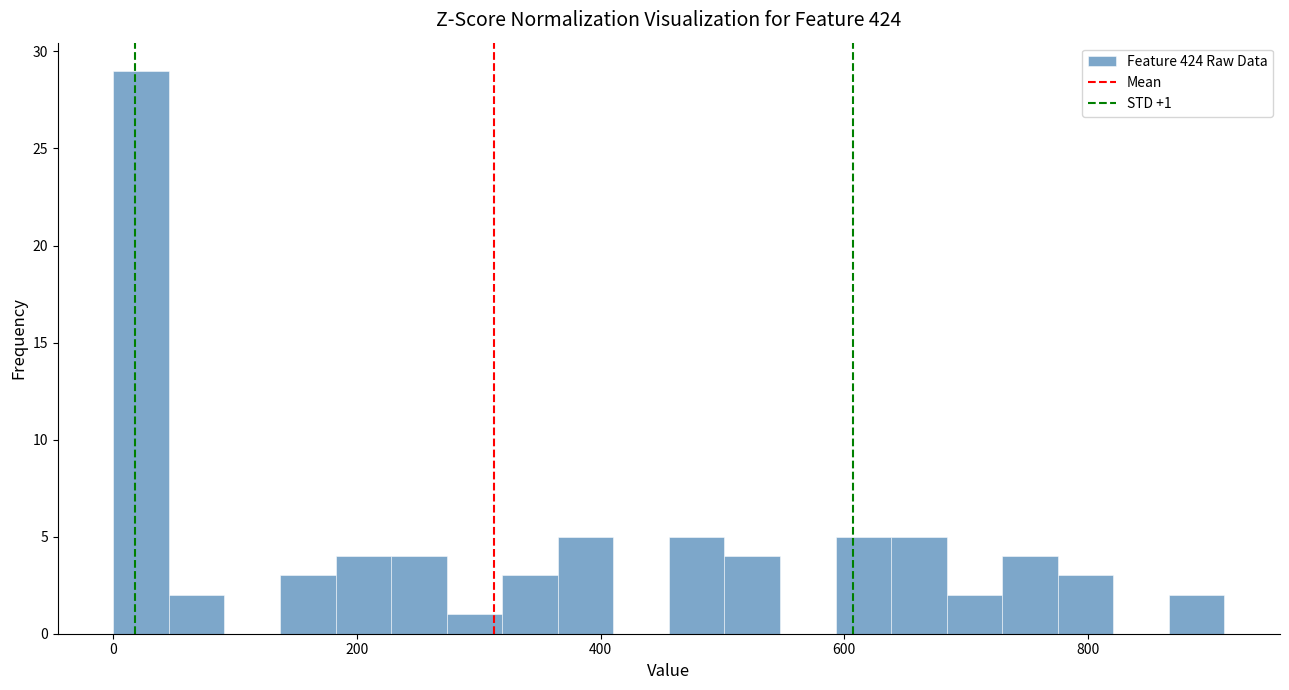

Read against the x-axis, roughly where is the centre of the tallest bar?

20